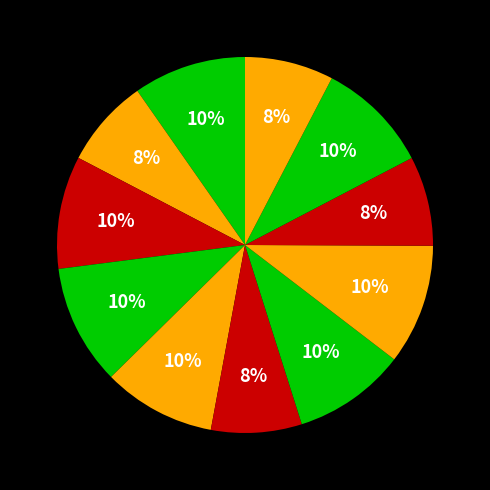

How many segments does this pie chart have?

11